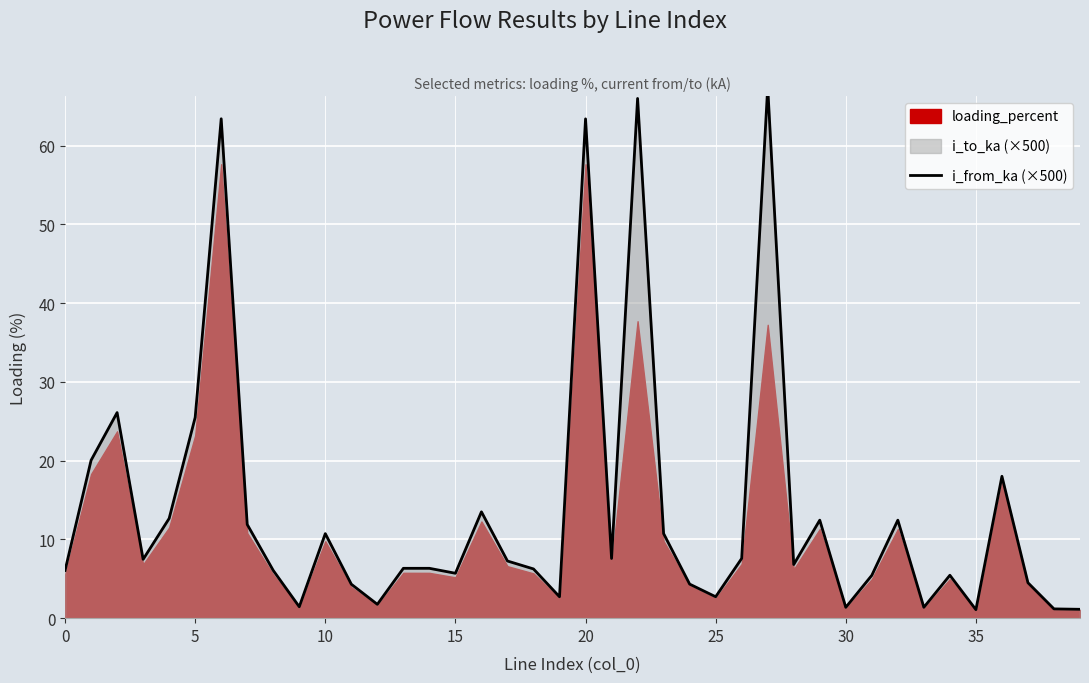

Reading left to right, what are all the values shown in this chart?

6.1	20.0	26.1	7.5	12.7	25.5	63.4	11.9	6.1	1.4	10.7	4.3	1.8	6.3	6.3	5.7	13.5	7.3	6.3	2.7	63.4	7.6	66.0	10.7	4.3	2.7	7.6	67.4	6.8	12.4	1.4	5.4	12.4	1.4	5.4	1.1	18.0	4.5	1.2	1.1